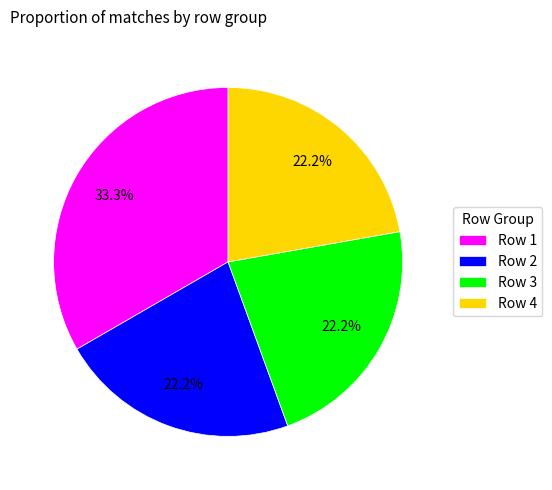

What is the largest slice in the pie chart?

Row 1